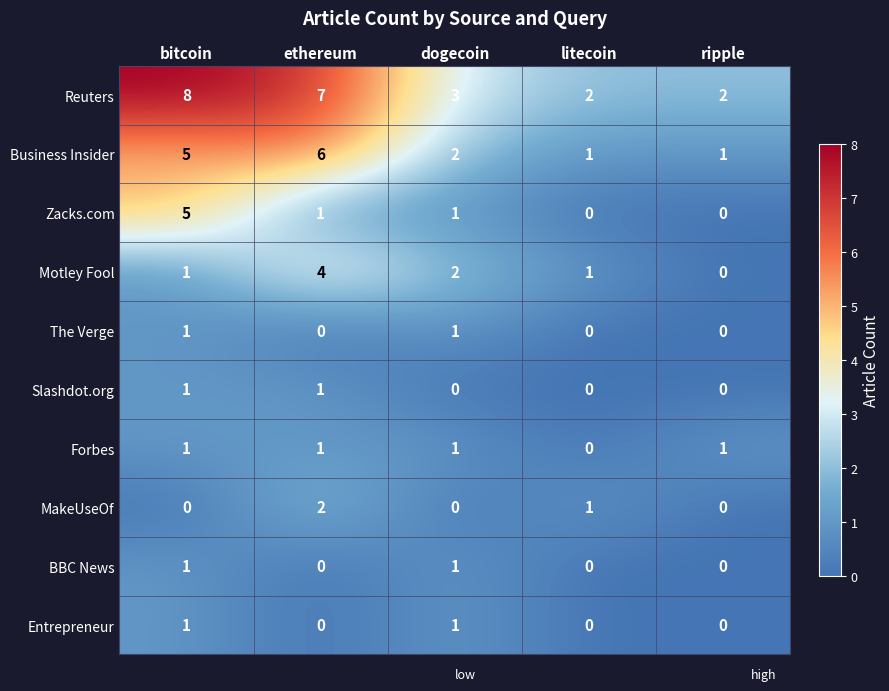

At which category is the sum across all series the highest?

bitcoin